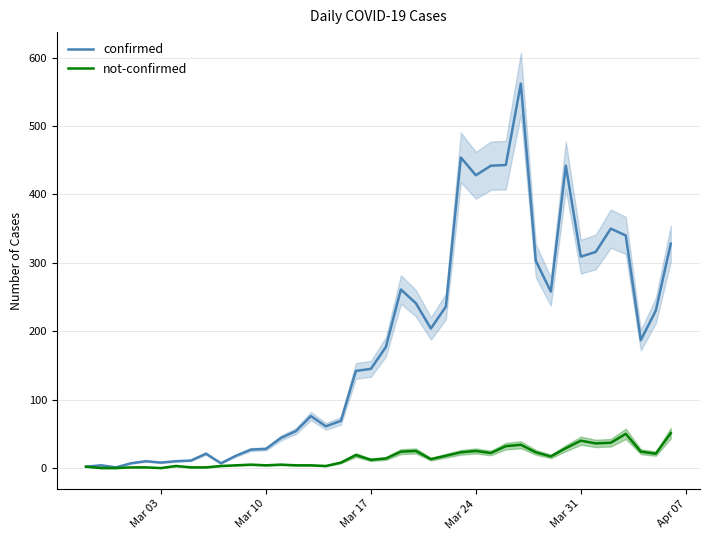

True or false: not-confirmed has a value of 25 at Mar 24.

True